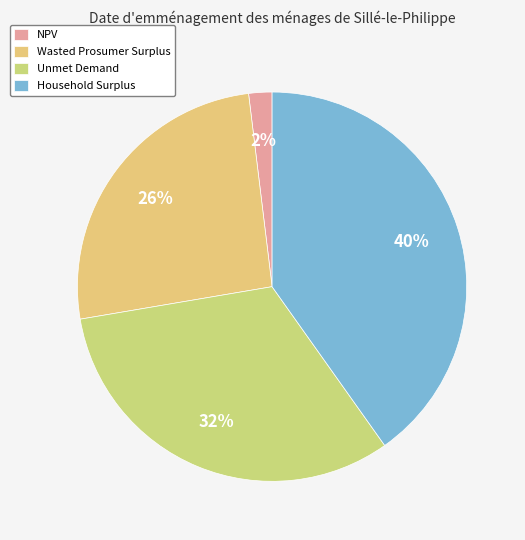

How many slices are in this pie chart?

4